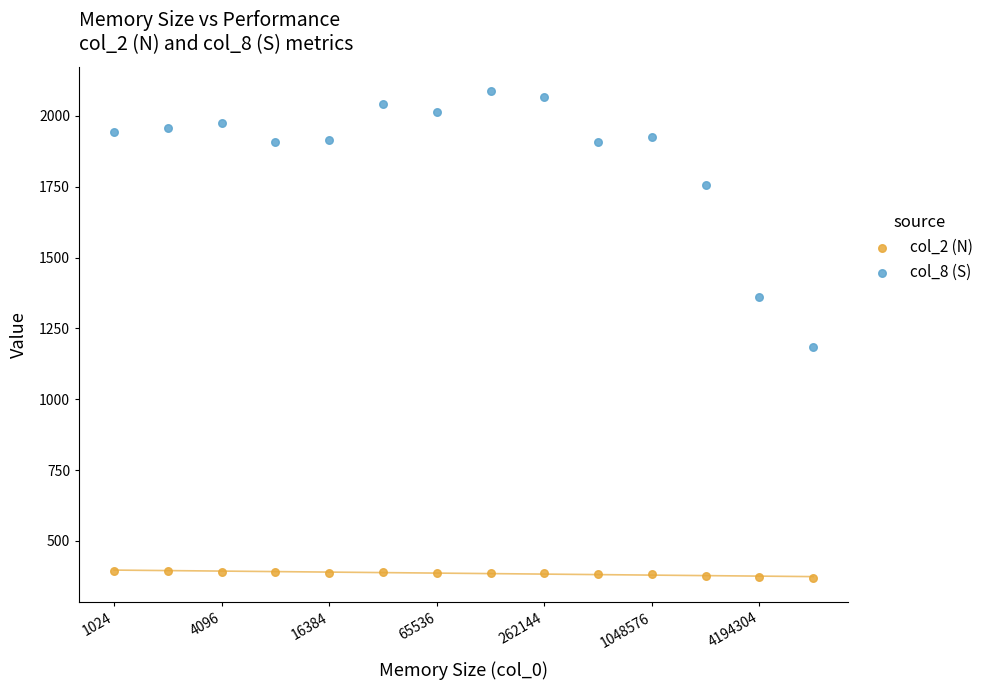

Across all series, what Y value is closest to 1228?

1183.8